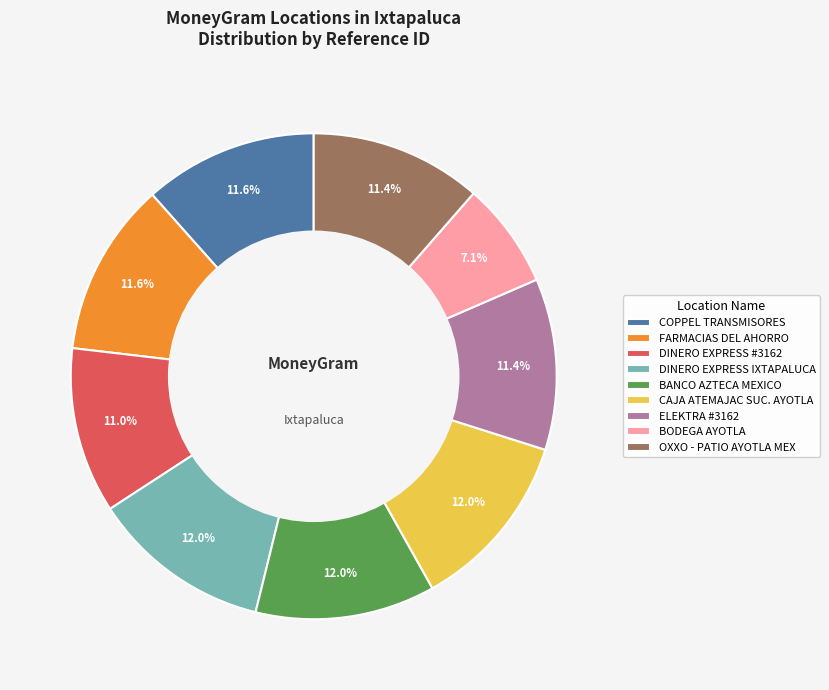

To the nearest percent, what is the average slice percentage?

11%